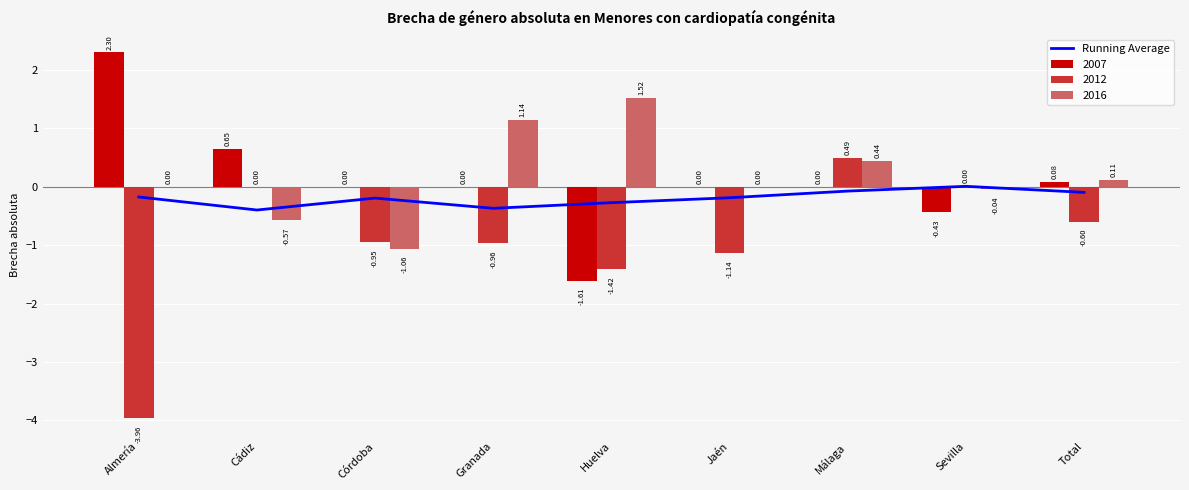

What position from the right is Huelva?

5